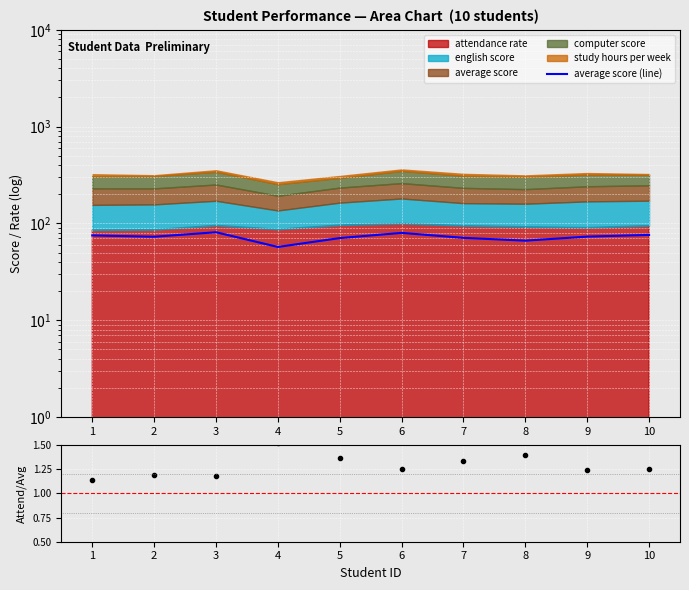

Does the chart display data point markers on the line(s)?

No